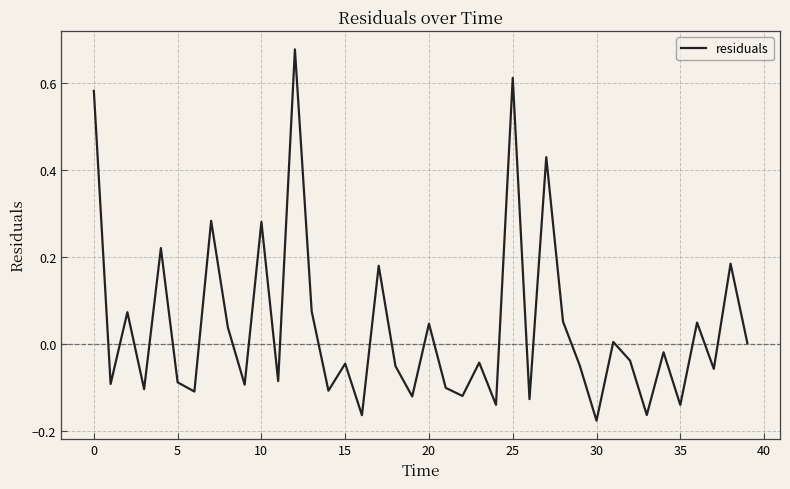

True or false: the data has more than 2 interior local peaks.

True